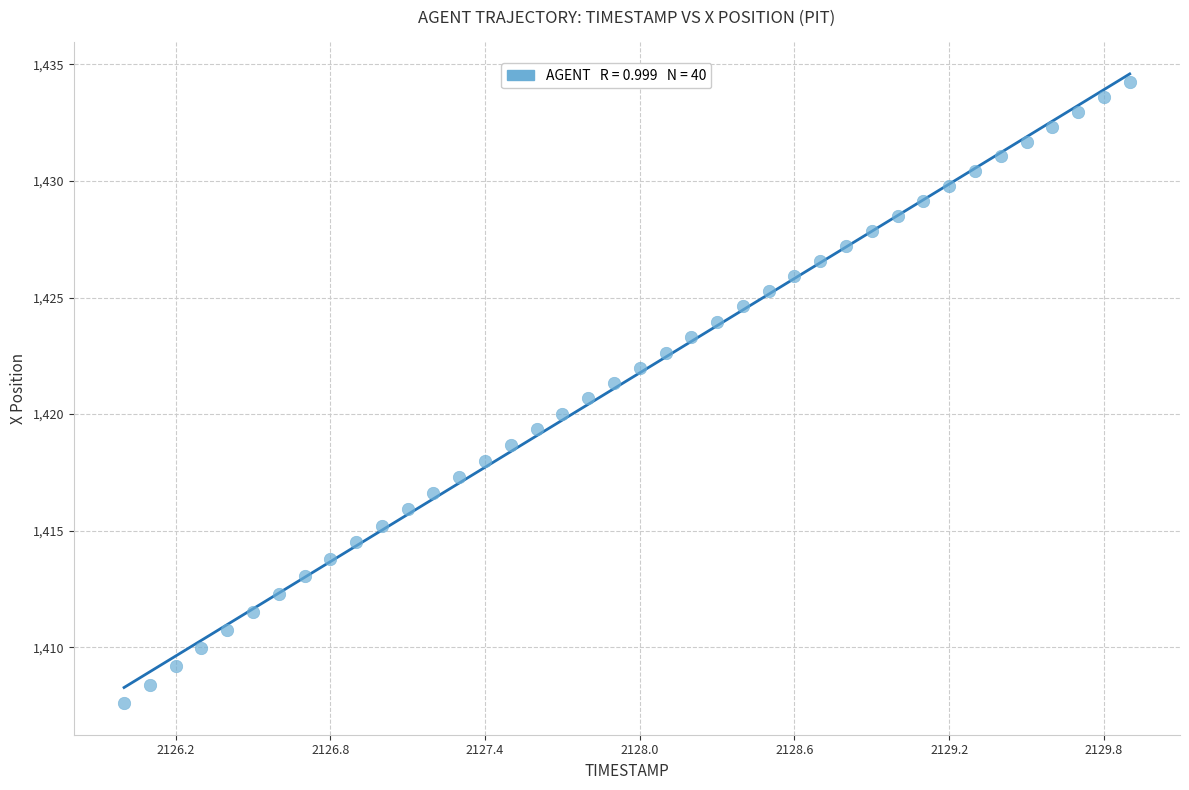

What is the range of X values (max minus min)?

3.9